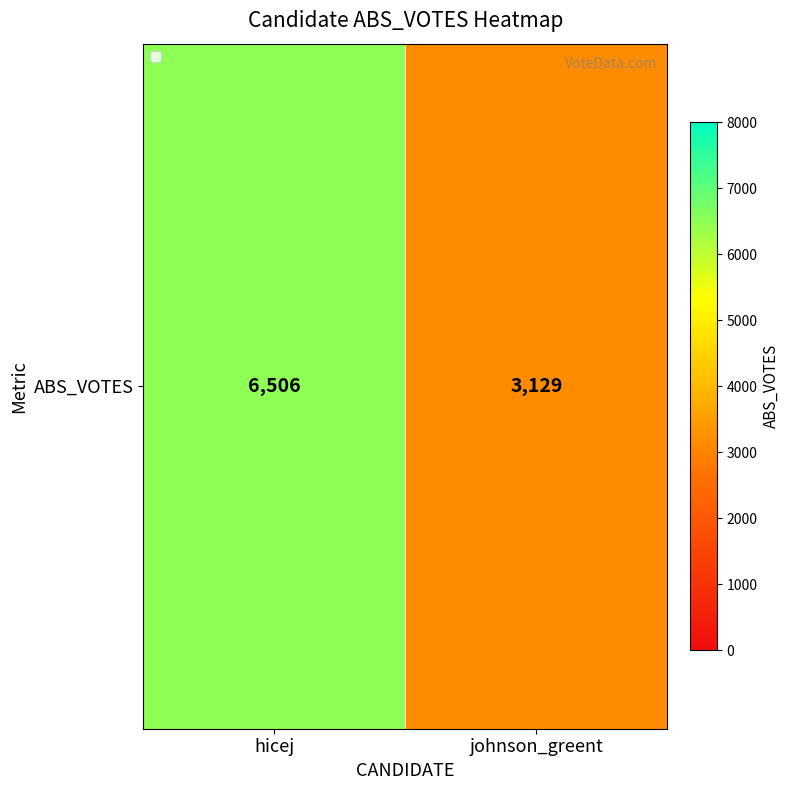

Reading right to left, extract all data points from this chart.

johnson_greent=3129	hicej=6506